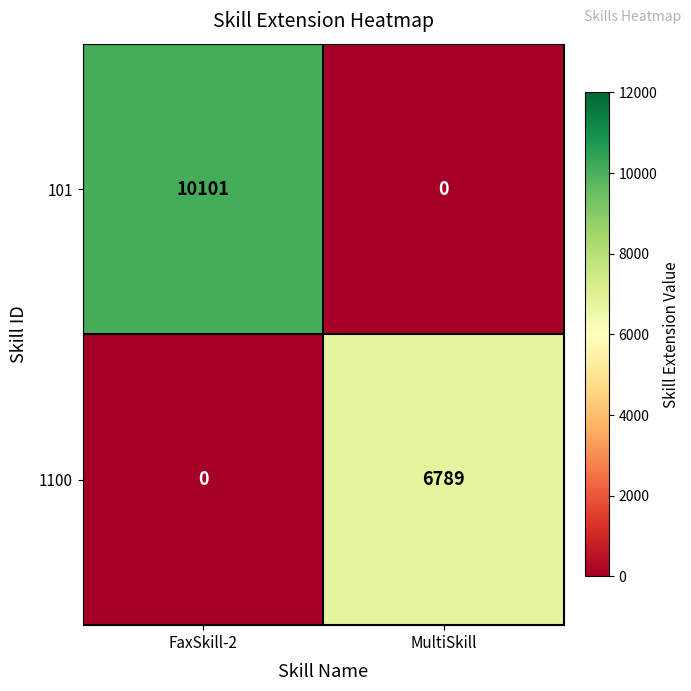

The 101 series shows -6145 at MultiSkill. True or false?

False